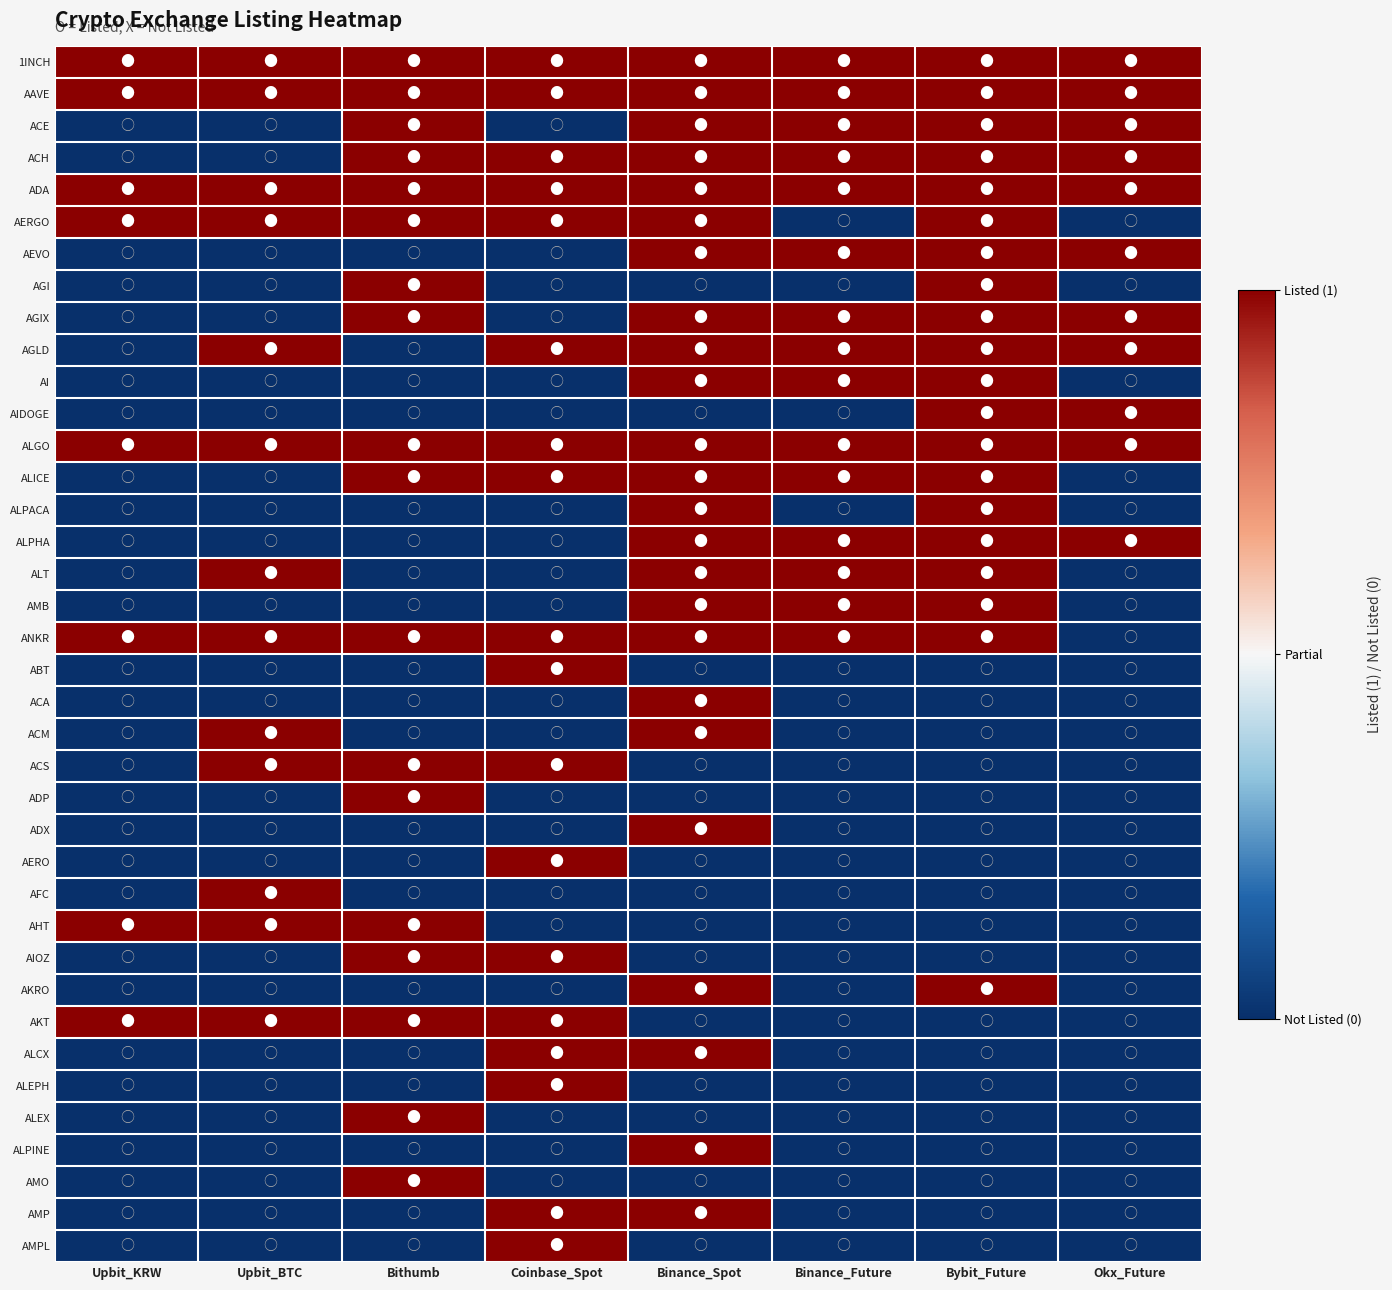

At Bybit_Future, list the series in order from largest to smallest.

1INCH, AAVE, ACE, ACH, ADA, AERGO, AEVO, AGI, AGIX, AGLD, AI, AIDOGE, ALGO, ALICE, ALPACA, ALPHA, ALT, AMB, ANKR, AKRO, ABT, ACA, ACM, ACS, ADP, ADX, AERO, AFC, AHT, AIOZ, AKT, ALCX, ALEPH, ALEX, ALPINE, AMO, AMP, AMPL